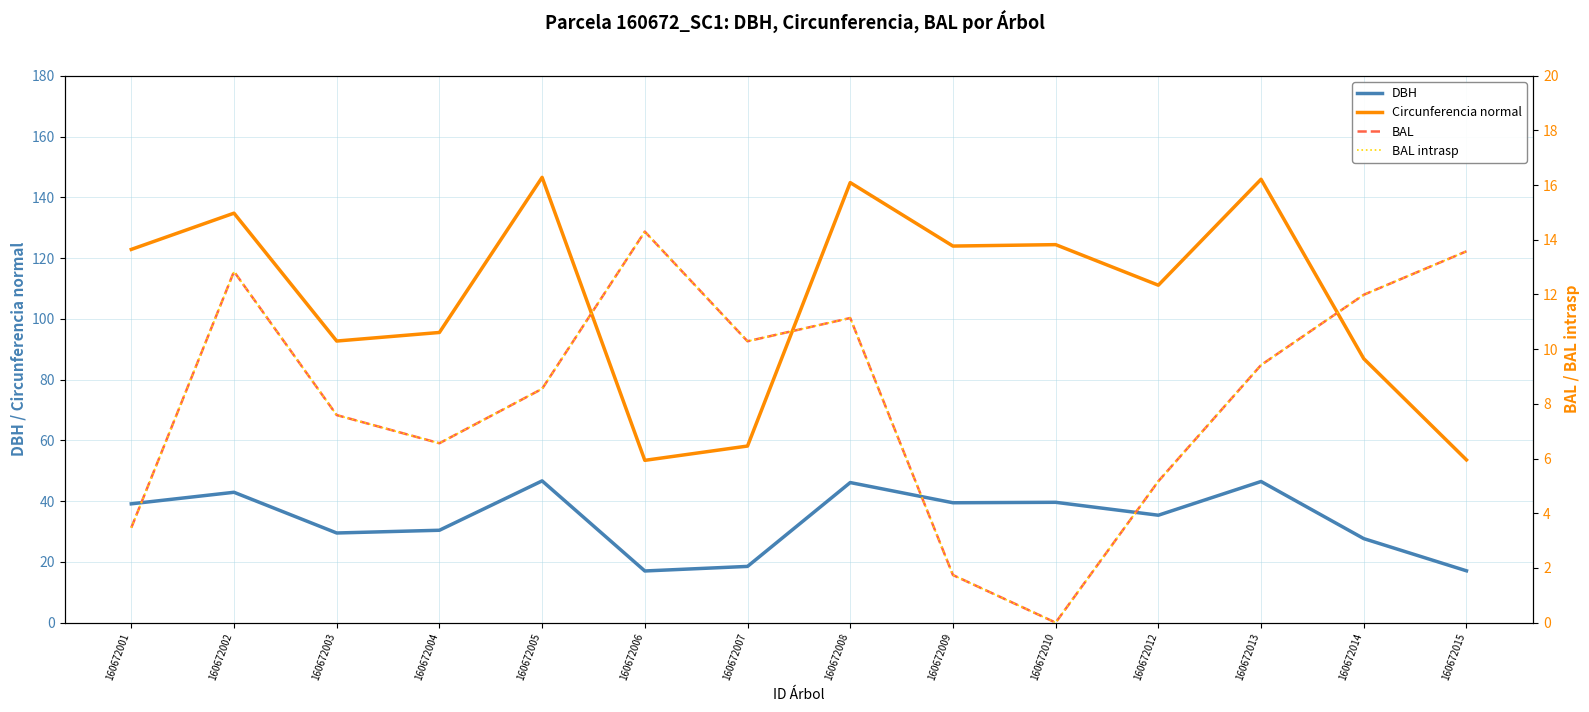

Reading right to left, list all the values displayed in this chart.

DBH: 17.1	27.6	46.5	35.4	39.6	39.5	46.1	18.5	17.0	46.6	30.4	29.5	42.9	39.1
Circunferencia normal: 53.6	86.9	145.9	111.1	124.4	123.9	144.8	58.1	53.4	146.6	95.5	92.7	134.8	122.8
BAL: 13.6	12.0	9.4	5.2	0.0	1.7	11.1	10.3	14.3	8.6	6.6	7.6	12.8	3.5
BAL intrasp: 13.6	12.0	9.4	5.2	0.0	1.7	11.1	10.3	14.3	8.6	6.6	7.6	12.8	3.5